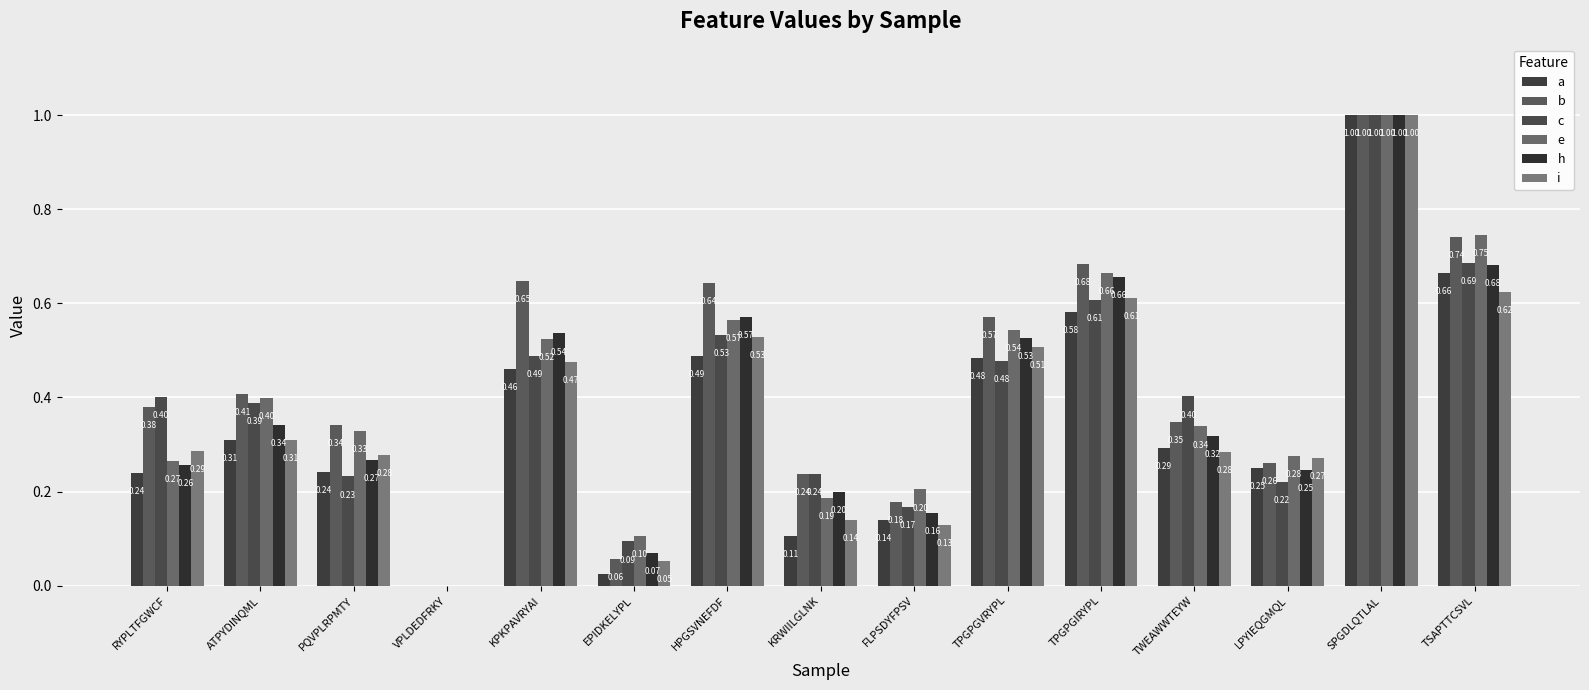

What is the label of the 11th bar from the right?

KPKPAVRYAI